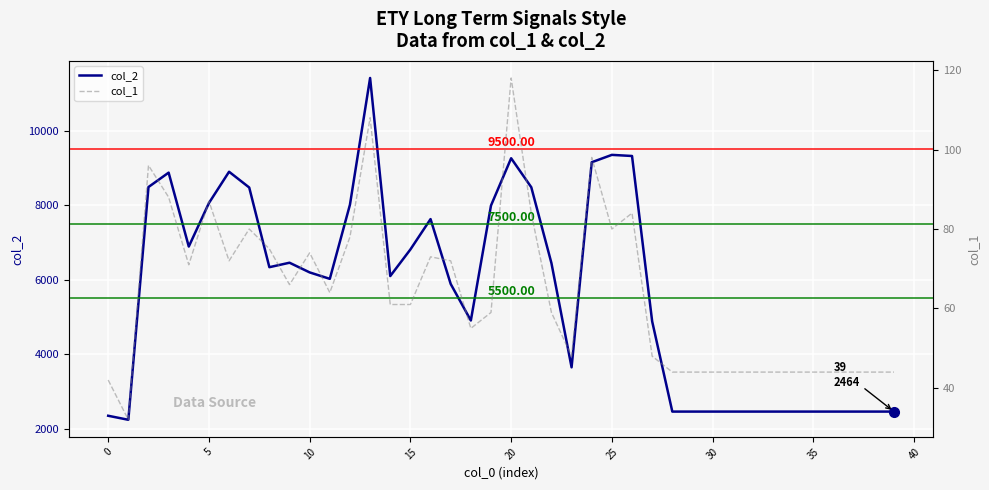

What is the label of the 19th point from the left?

18